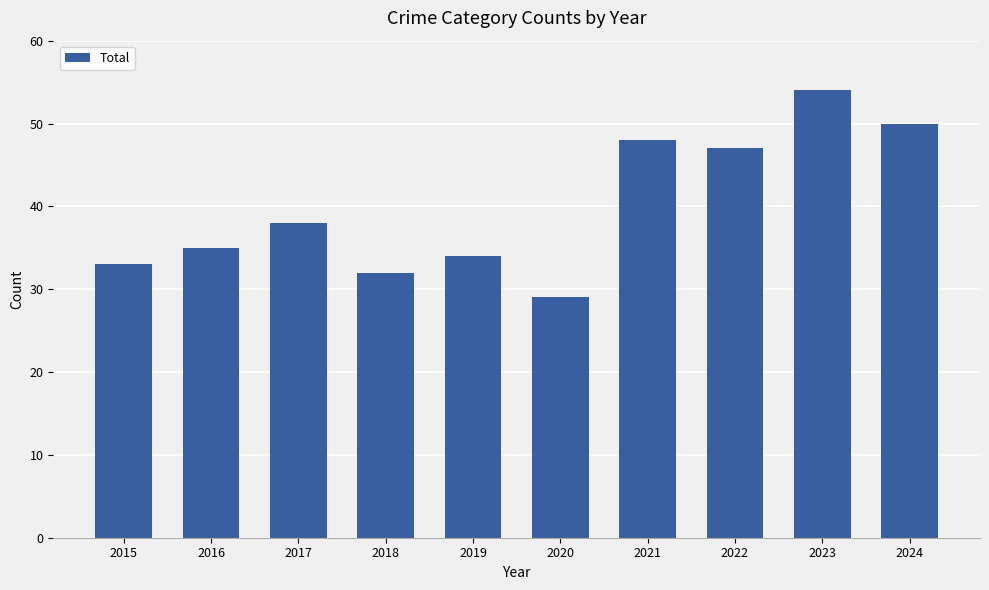

What is the minimum value shown in the chart?

29